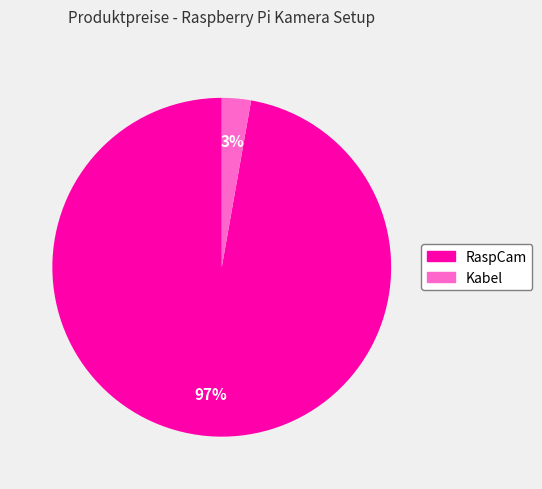

How many segments does this pie chart have?

2